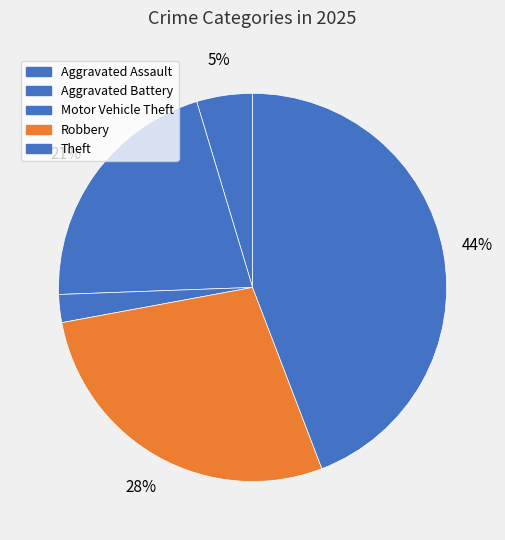

How many segments does this pie chart have?

5